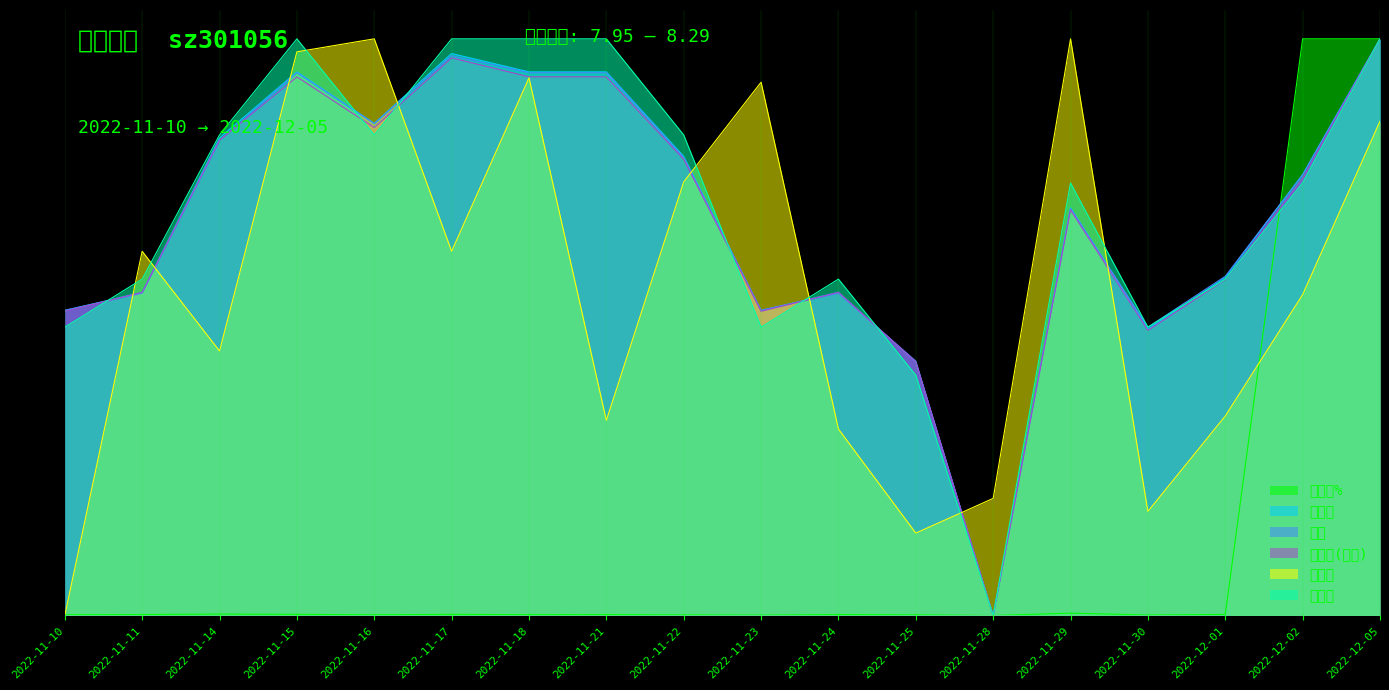

Between 2022-11-14 and 2022-11-21, which is larger?

2022-11-14